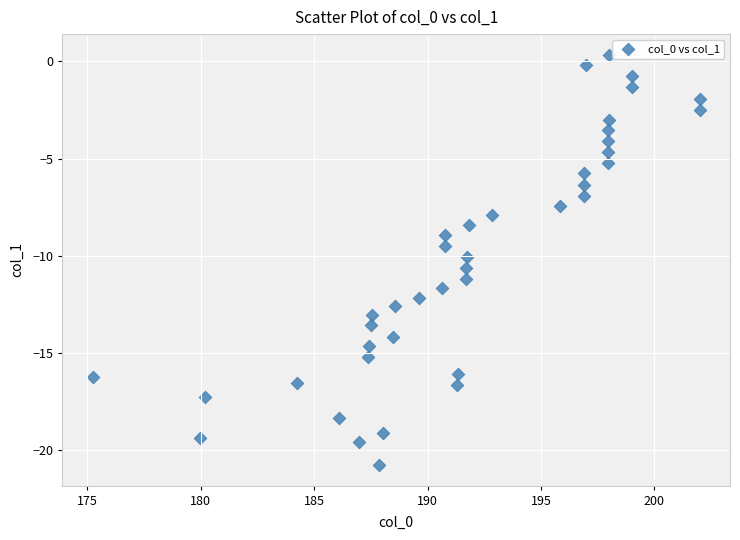

What is the range of X values (max minus min)?

26.7